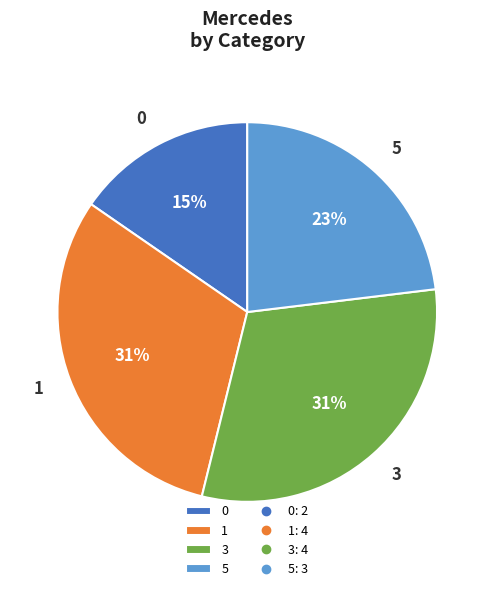

How many slices are in this pie chart?

4